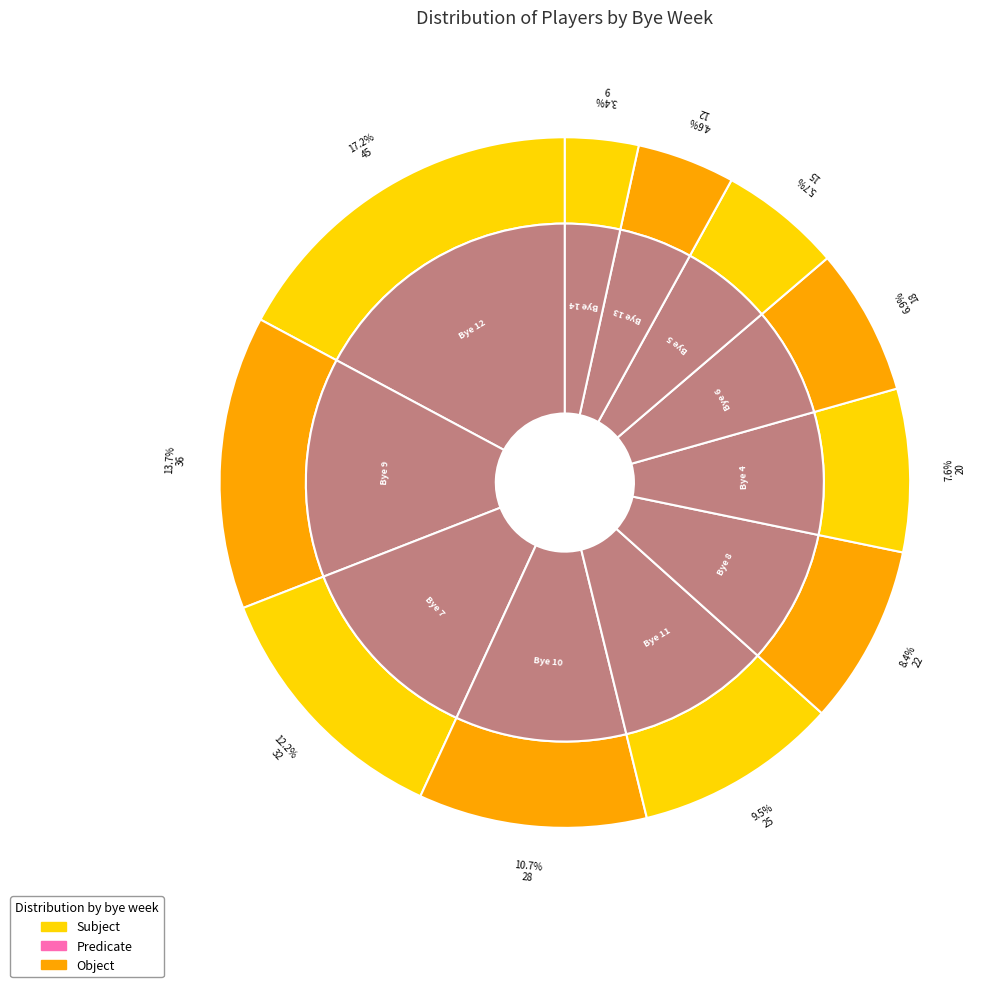

To the nearest percent, what portion does Bye 12 represent?

17%